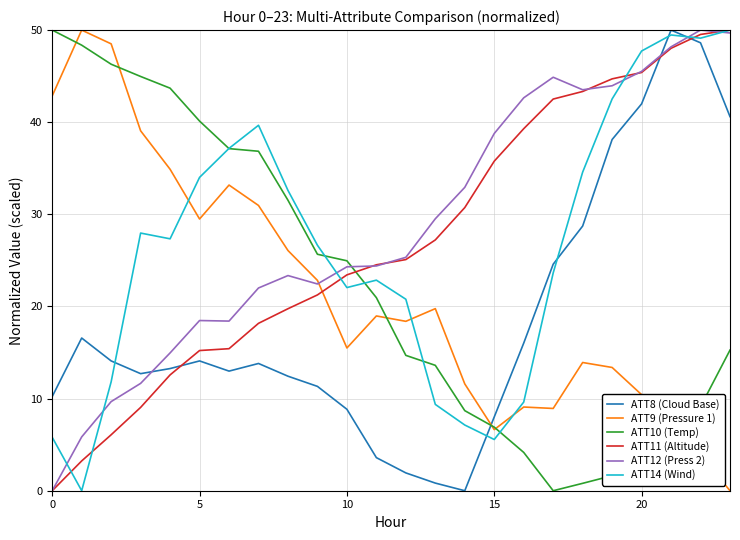

What is the greatest value displayed?

50.0